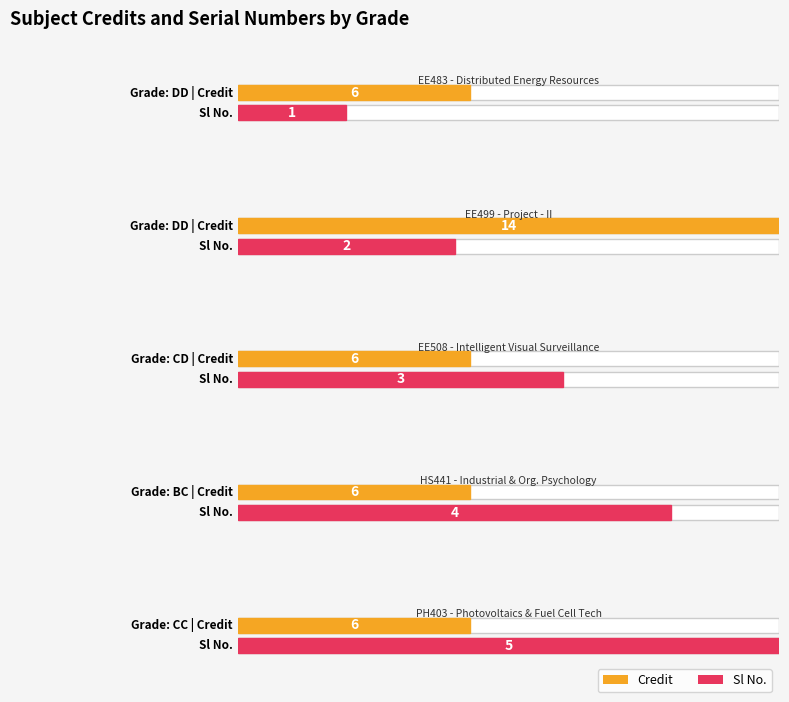

List the labels in order of Credit value, smallest first.

DD, CD, BC, CC, DD